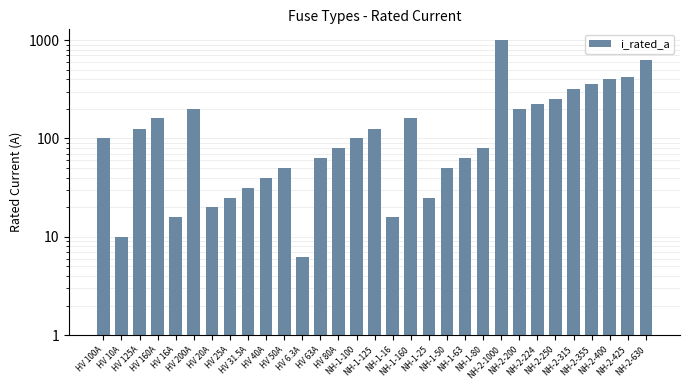

Does the chart contain any negative values?

No